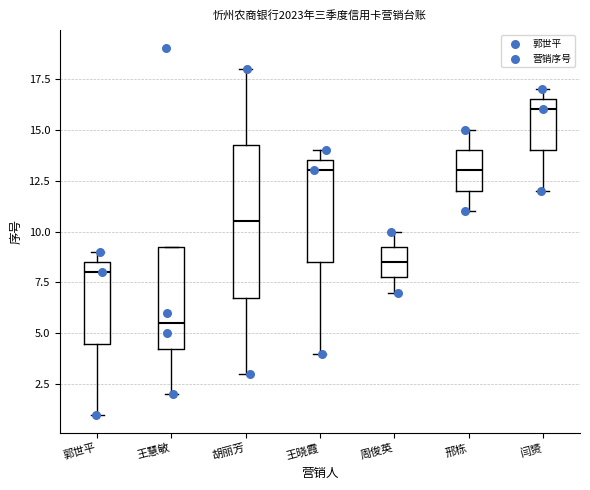

Which box's median line is the highest?

闫赟